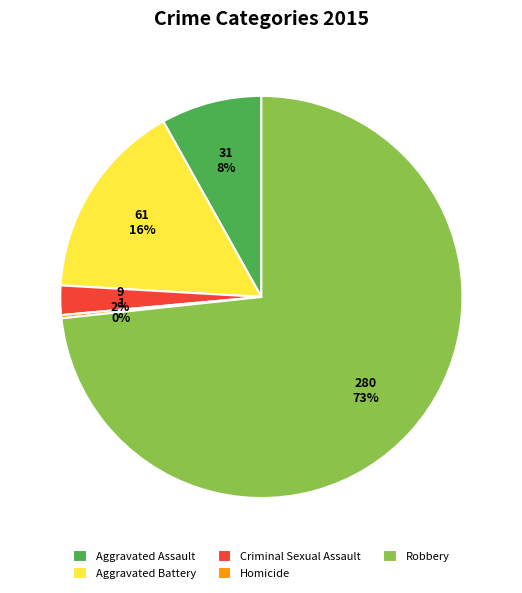

Does Robbery represent more than half of the total?

Yes